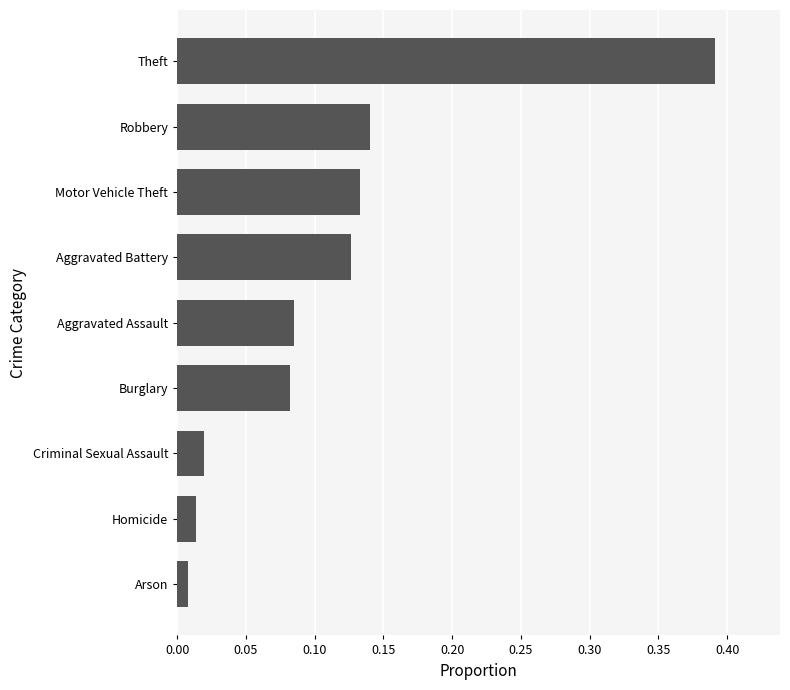

What is the sum of all values?

1.0